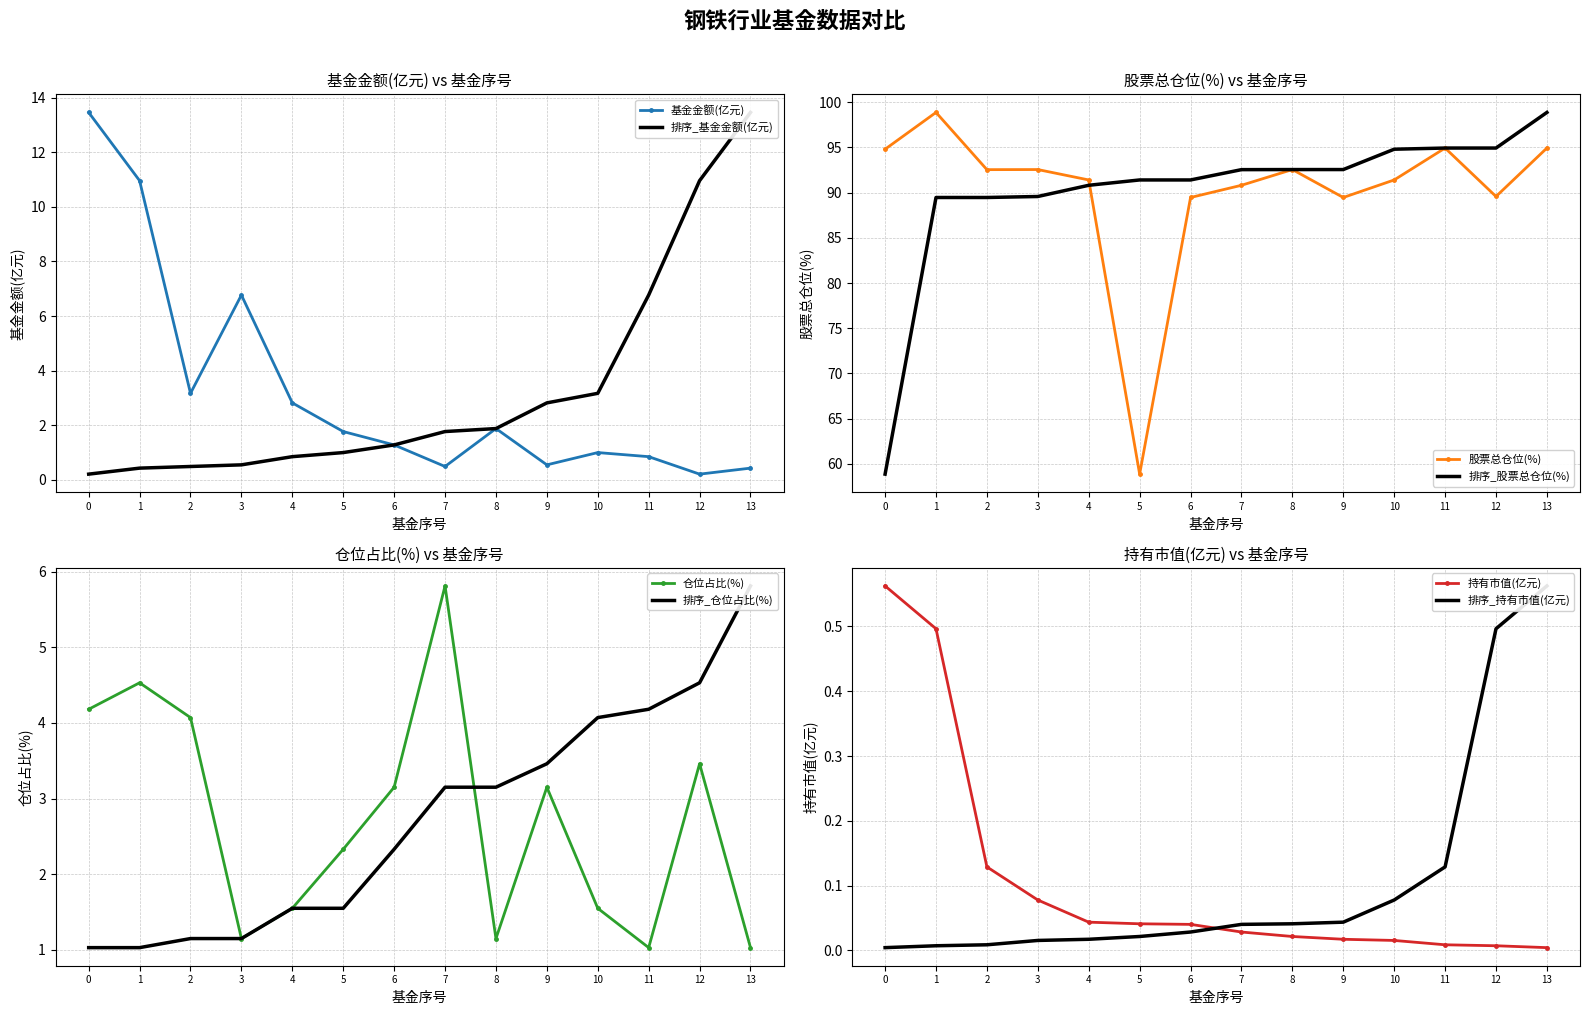

How many data points in 仓位占比(%) are above 3?

7